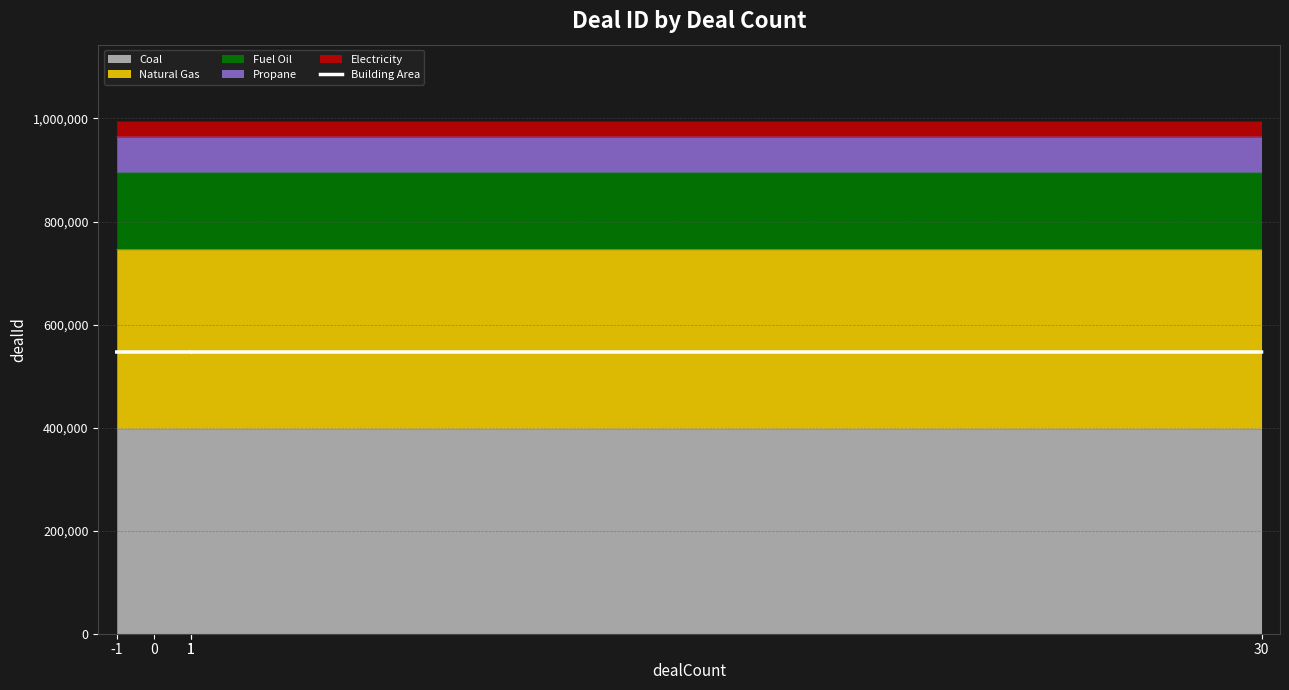

At which category does the data reach its first local valley?

1